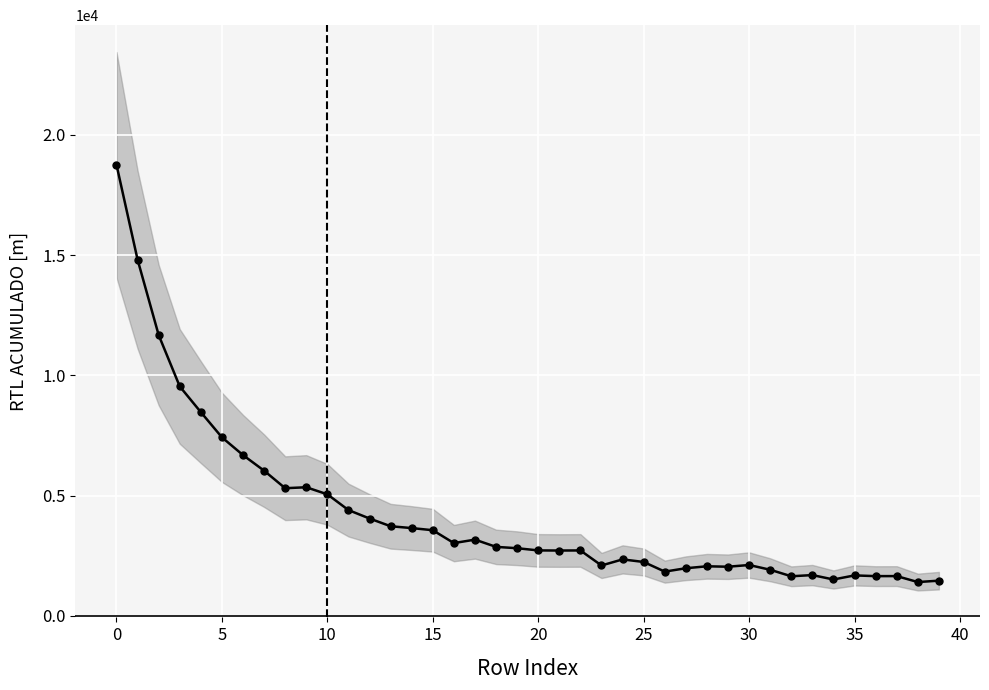

Does the chart display data point markers on the line(s)?

Yes